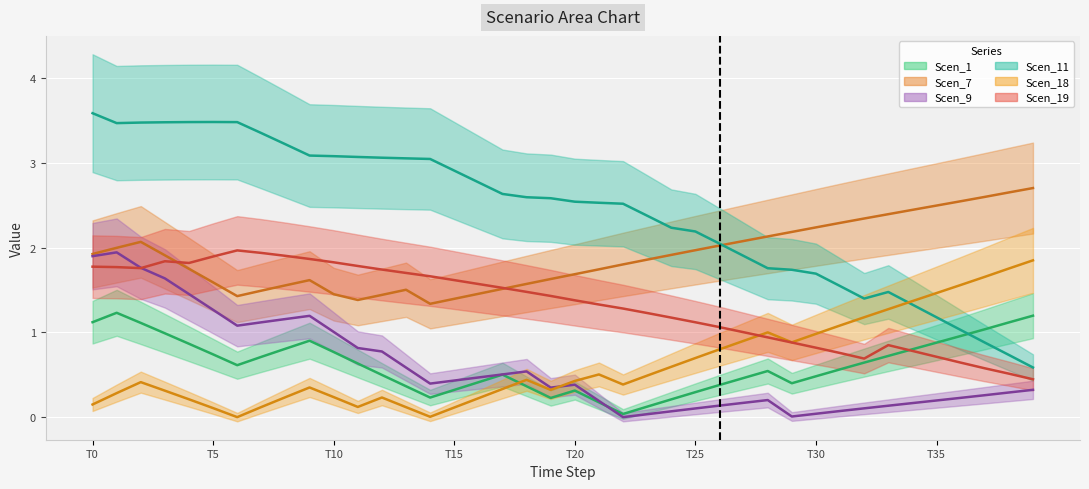

What is the spread (max minus min) of values at 11?

2.9